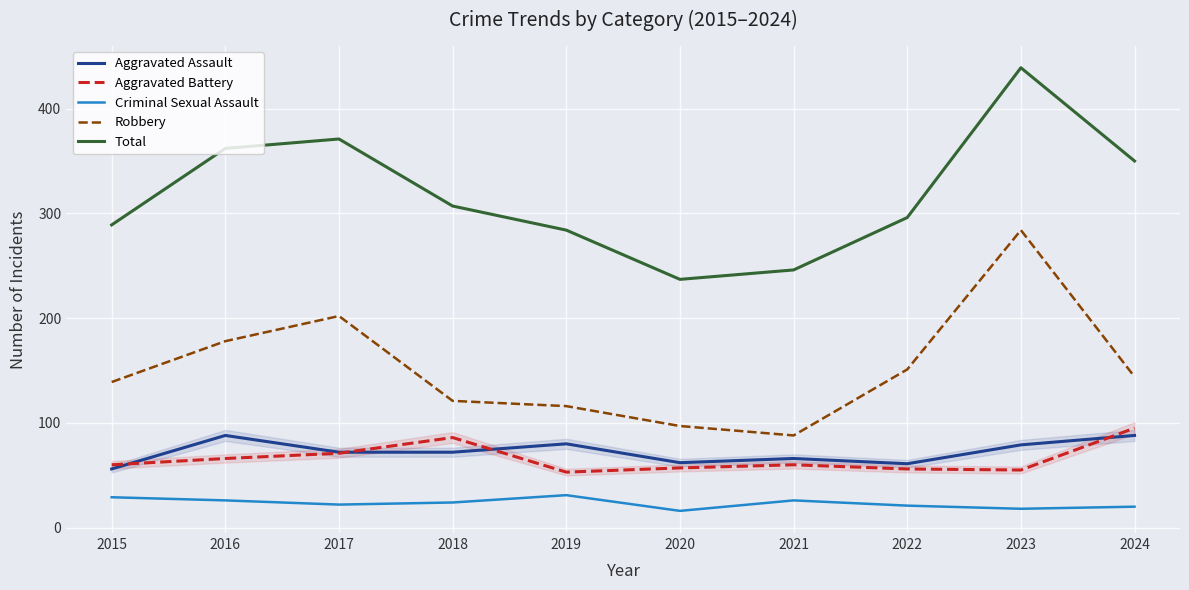

Where does the Total series first go above 307?

2016